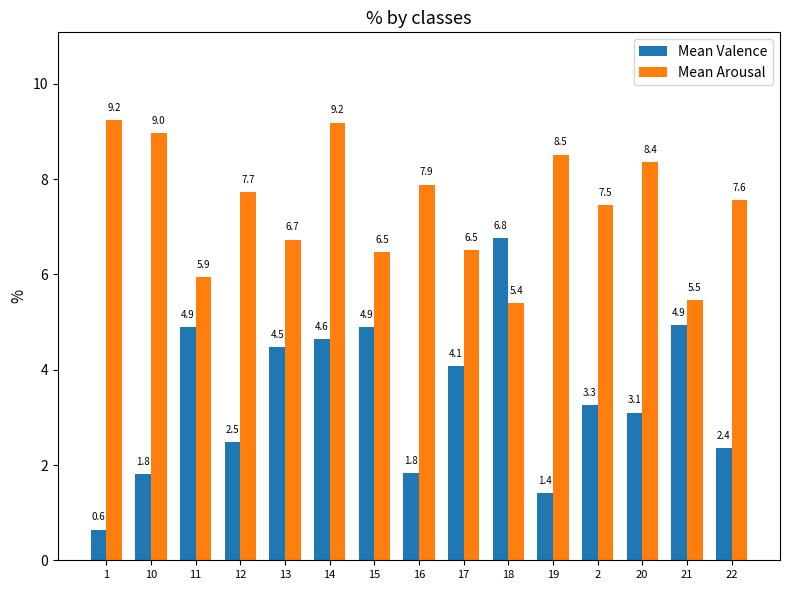

Which category has the lowest value in the Mean Arousal series?

18